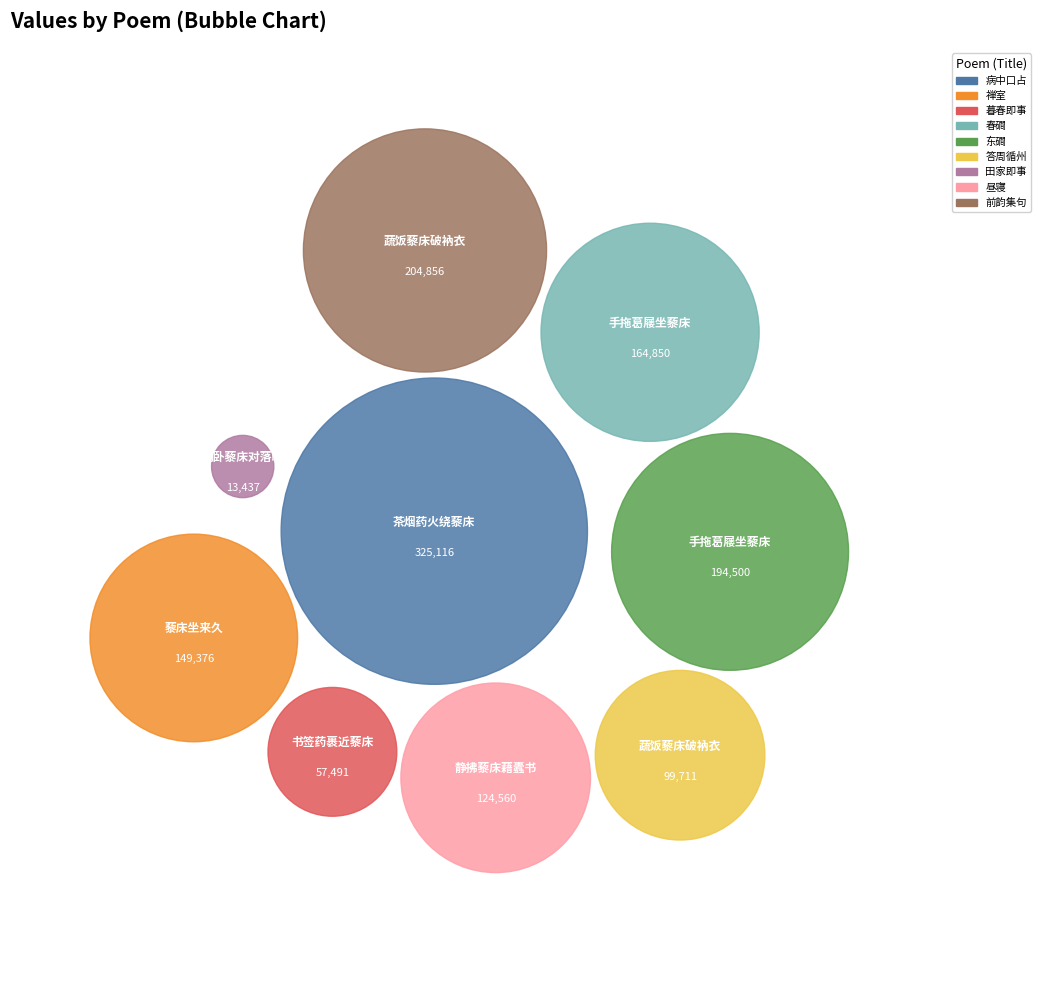

Does 昼寝·静拂藜床藉蠹书 account for over 50% of the chart?

No